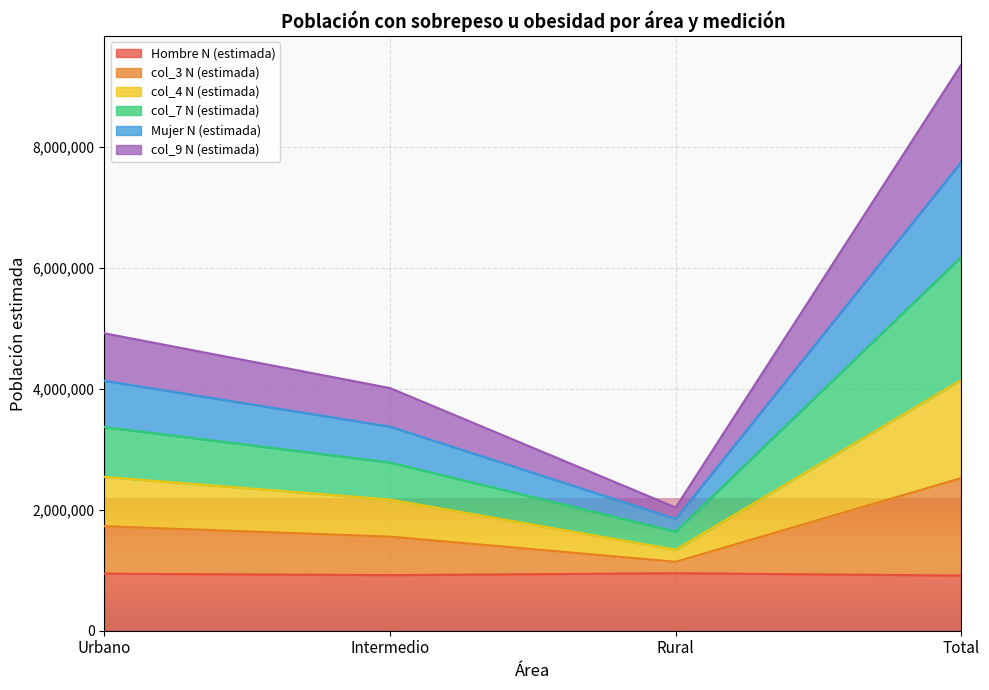

True or false: col_9 N (estimada) has more than 2 interior local peaks.

False